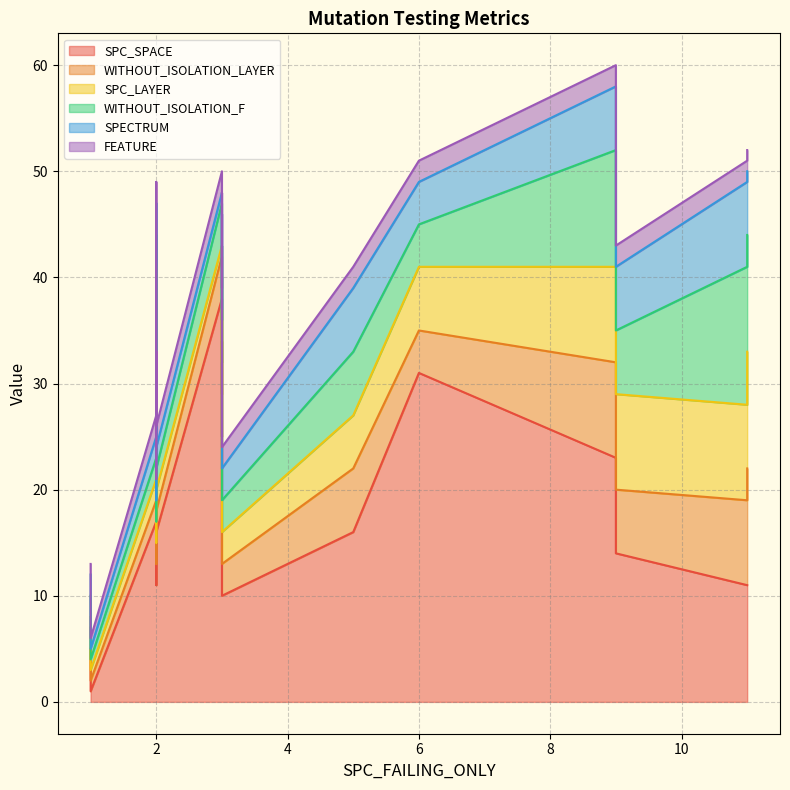

What are all the series names shown in the legend?

SPC_SPACE, WITHOUT_ISOLATION_LAYER, SPC_LAYER, WITHOUT_ISOLATION_F, SPECTRUM, FEATURE